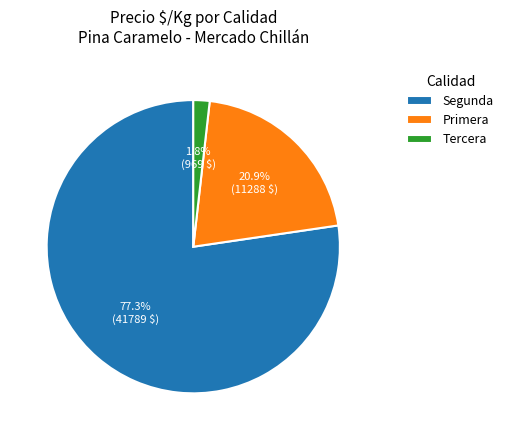

The Segunda slice represents 9% of the pie. True or false?

False